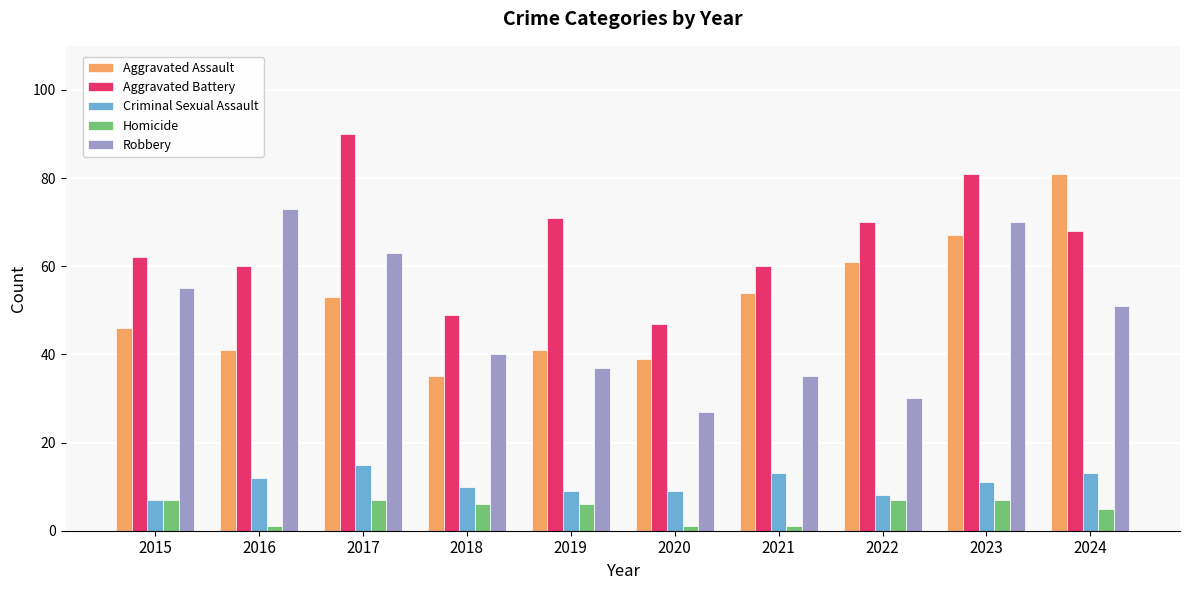

How many series are shown in this chart?

5